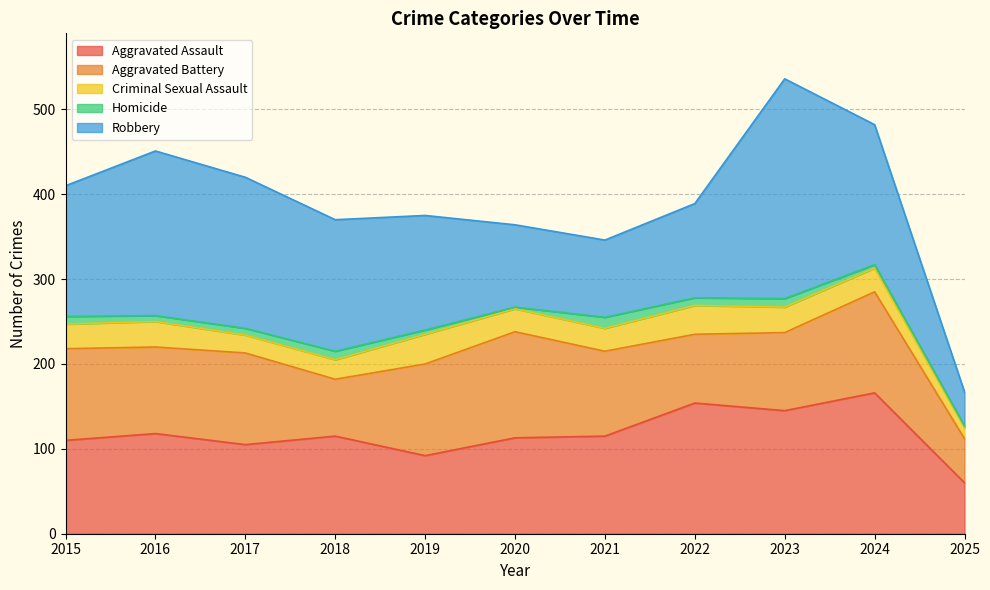

What is the difference between the highest and lowest values at 2020?

123